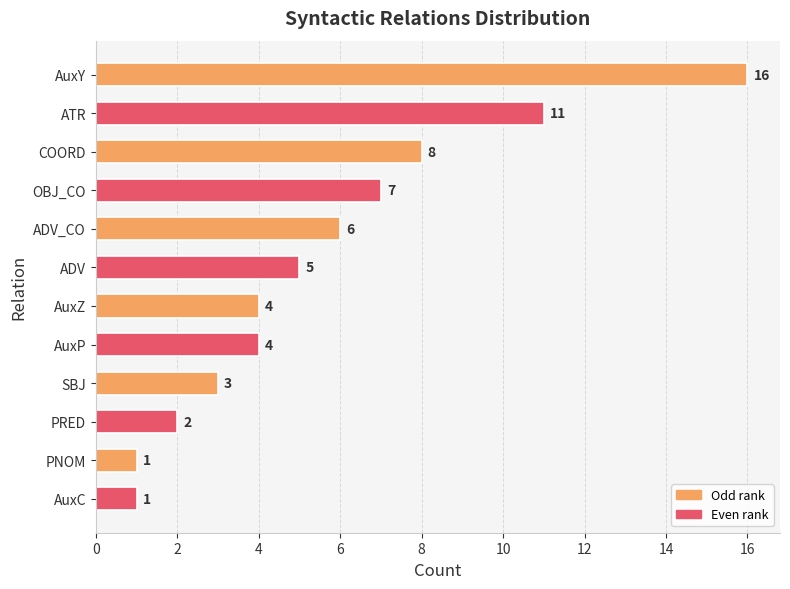

Which category has the highest value across all series?

AuxY